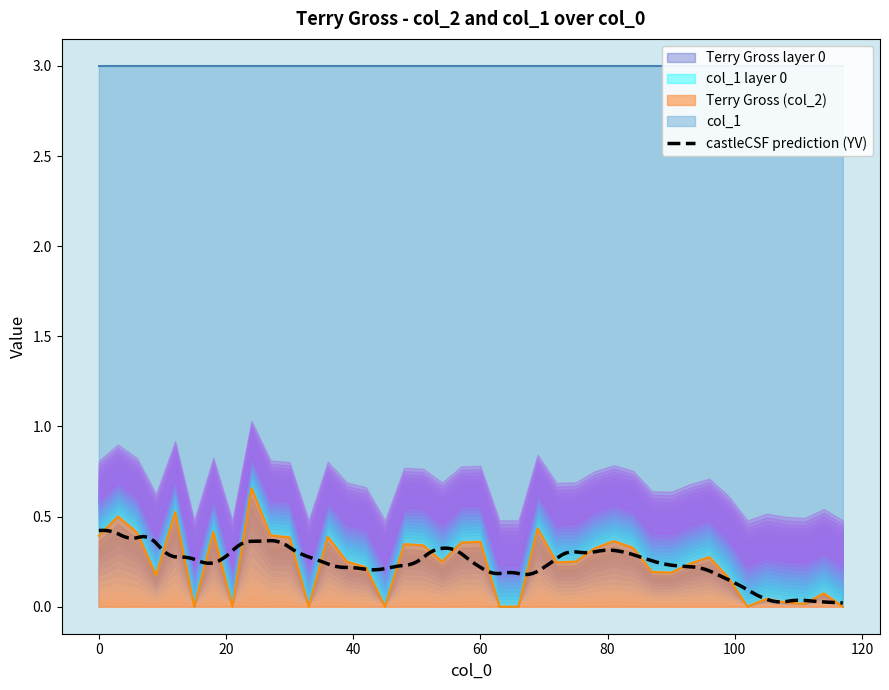

How many lines are shown in the chart?

1